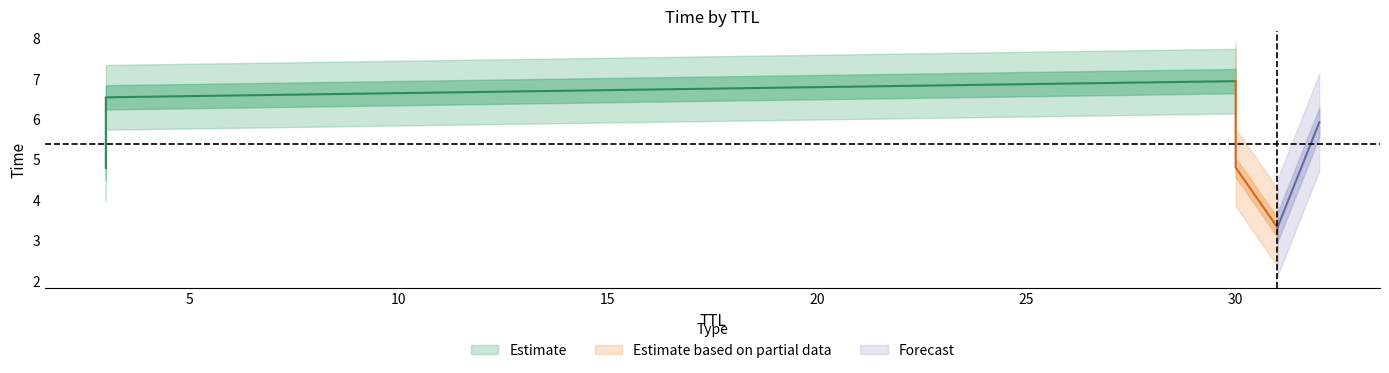

Read the value at 31.

3.3